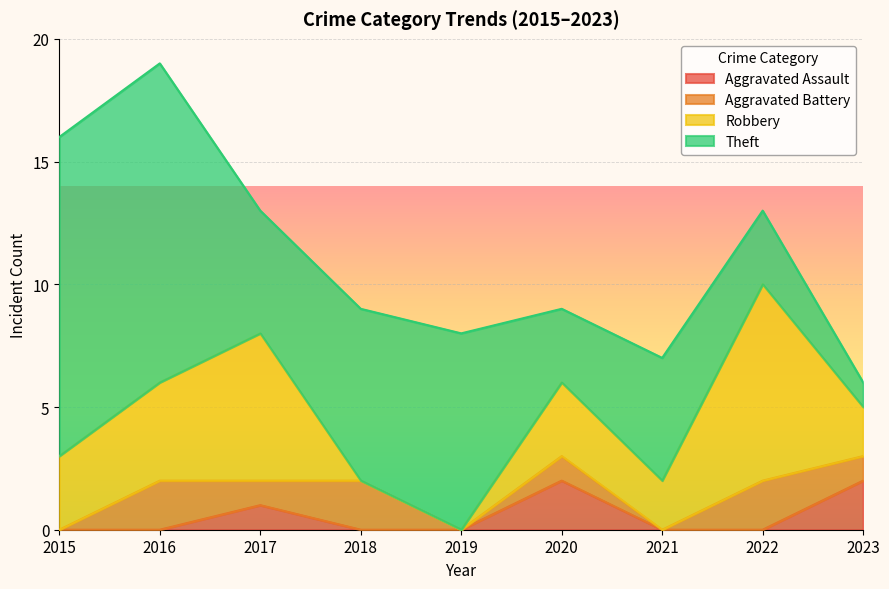

At which label does Robbery reach its minimum?

2018